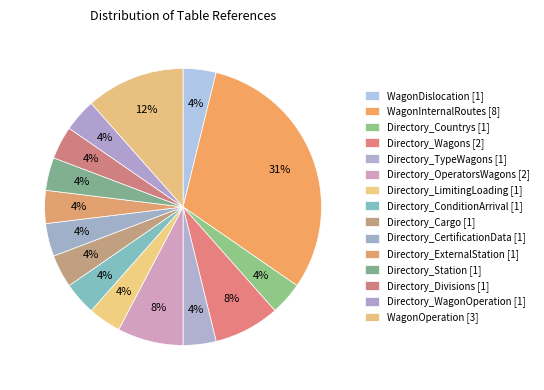

To the nearest percent, what portion does Directory_CertificationData represent?

4%